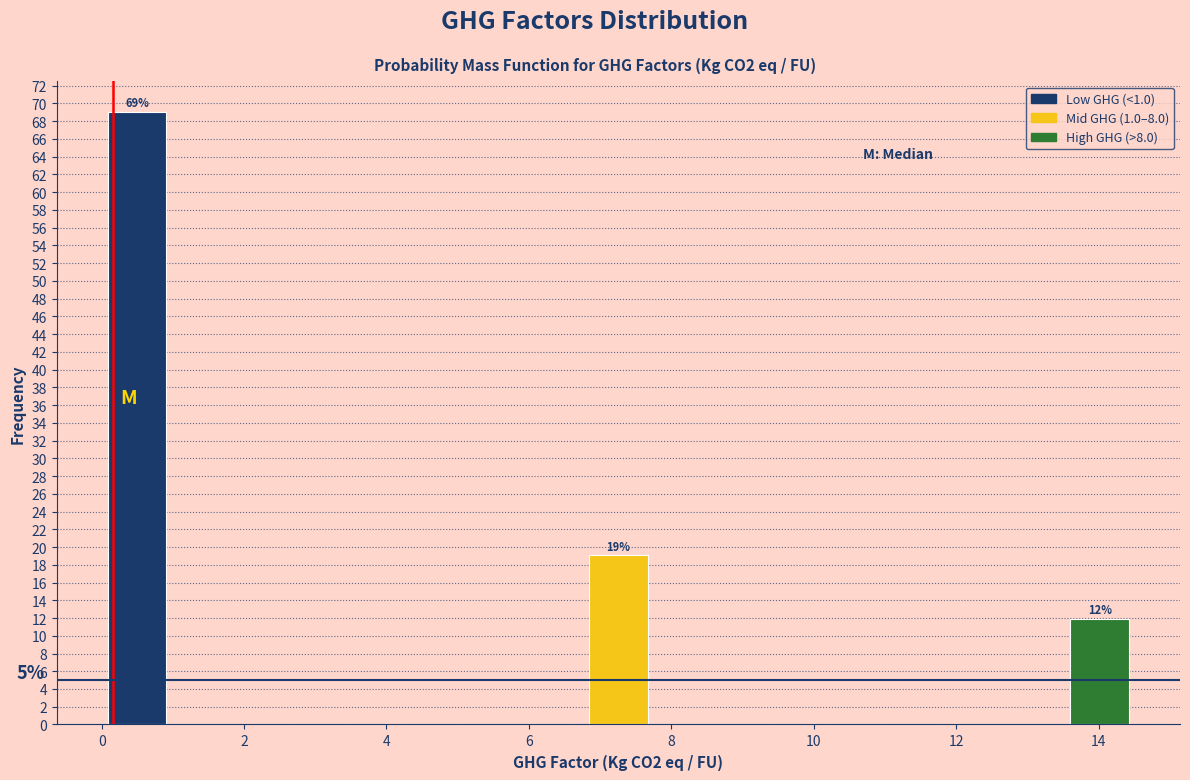

Over which range of the x-axis is the bar tallest?

0.0 to 1.0